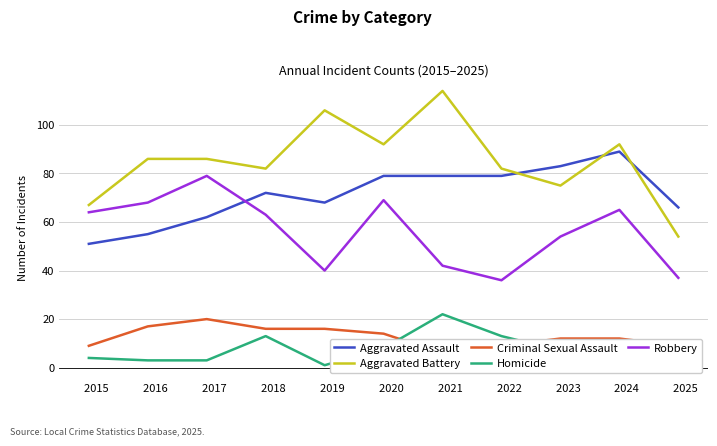

At which label does Aggravated Battery reach its peak?

      2021